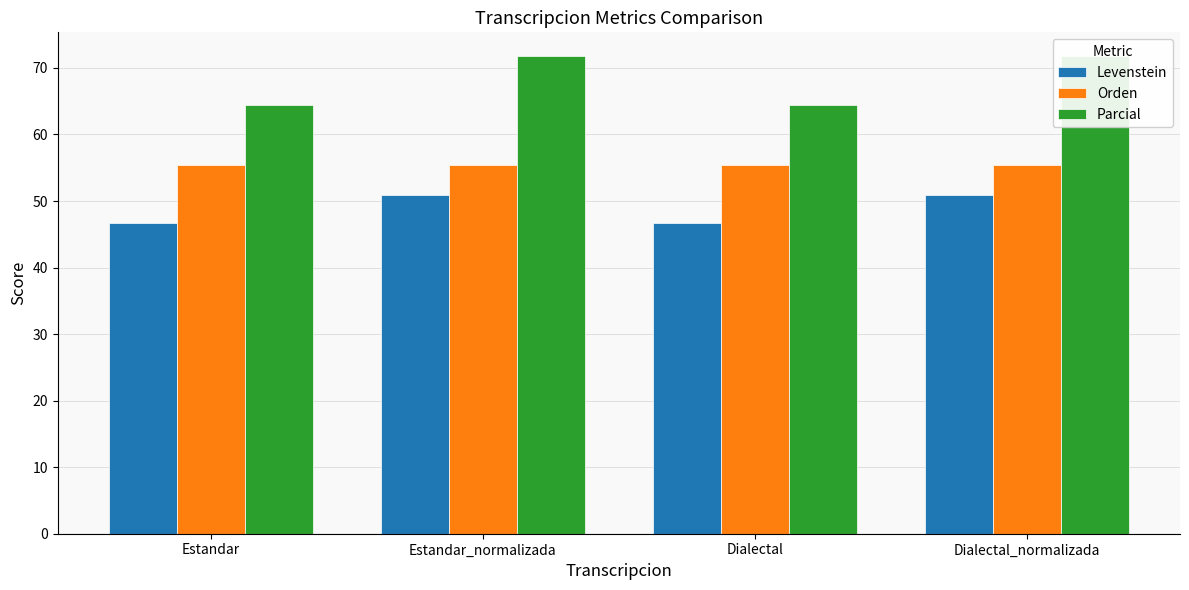

Which category has the lowest value across all series?

Estandar